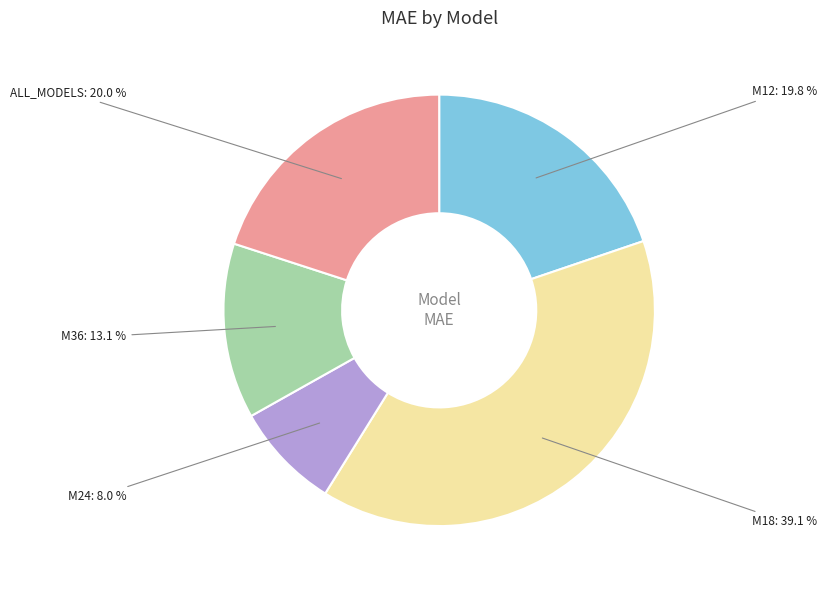

Does any single category account for the majority?

No